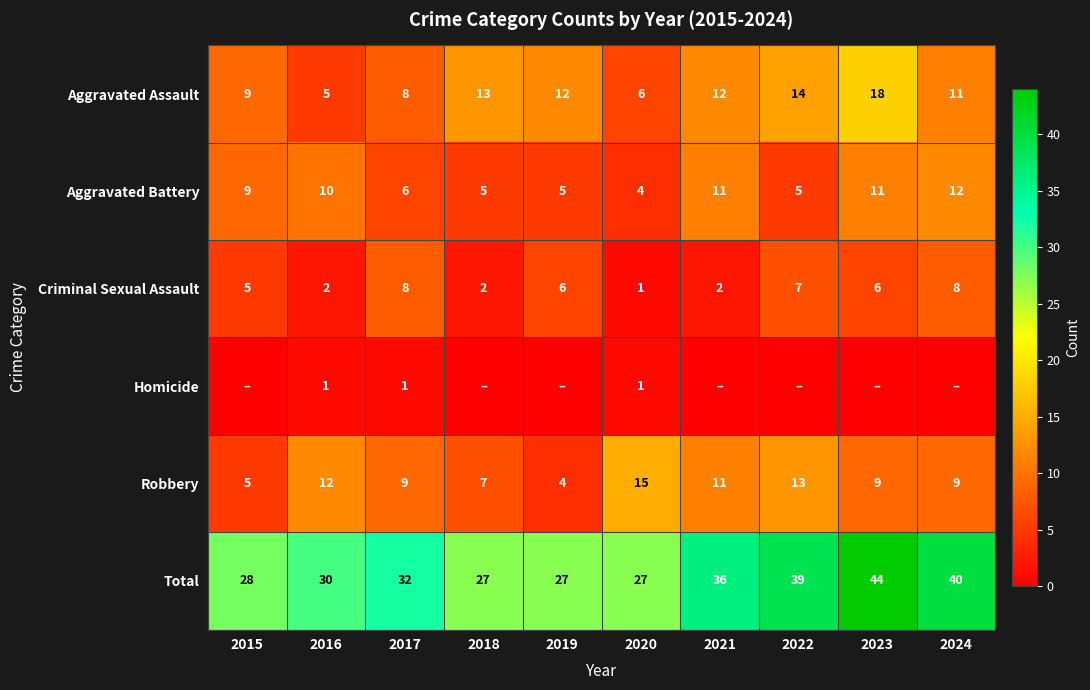

What is the average value of the Aggravated Assault series?

11